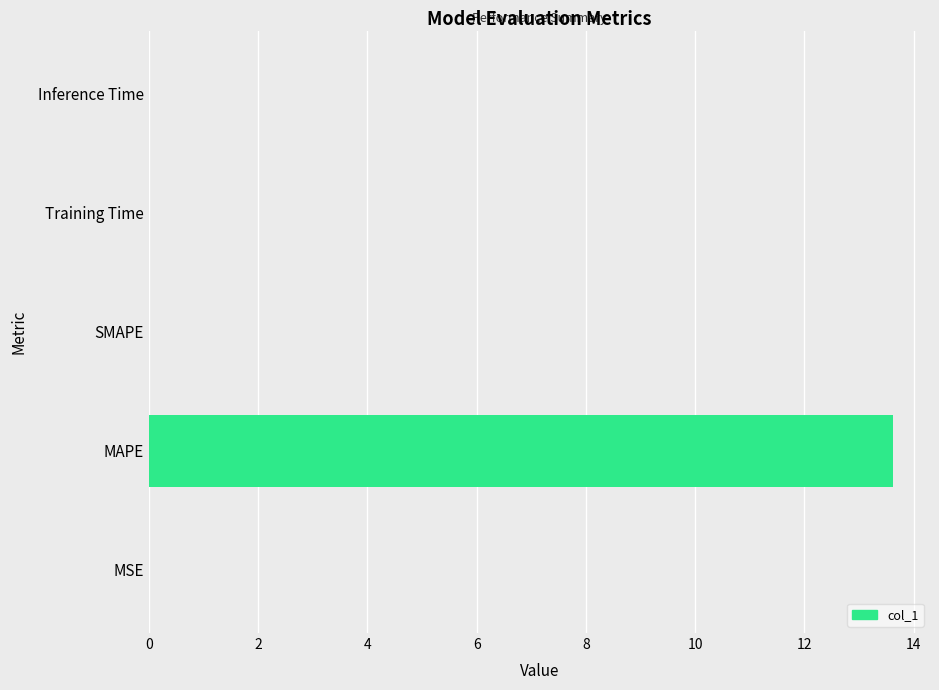

Which label corresponds to the largest value in the chart?

MAPE